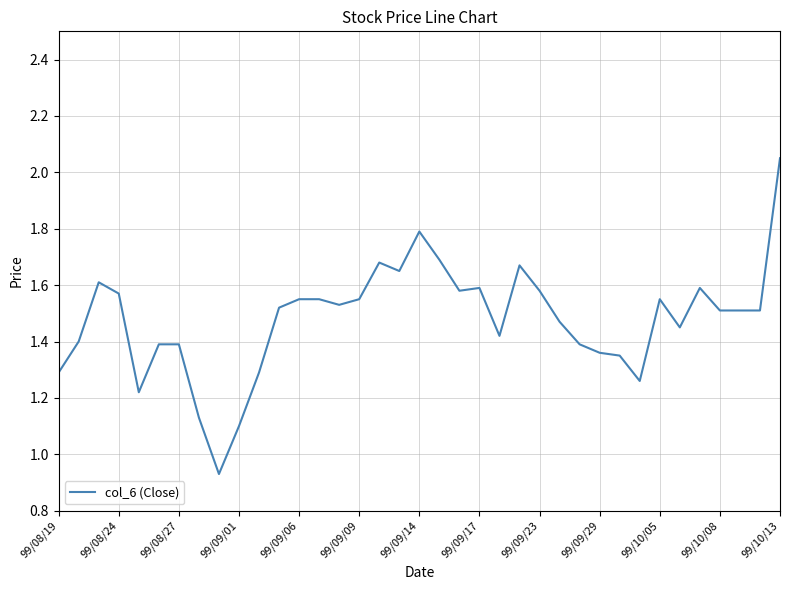

Does the chart display data point markers on the line(s)?

No